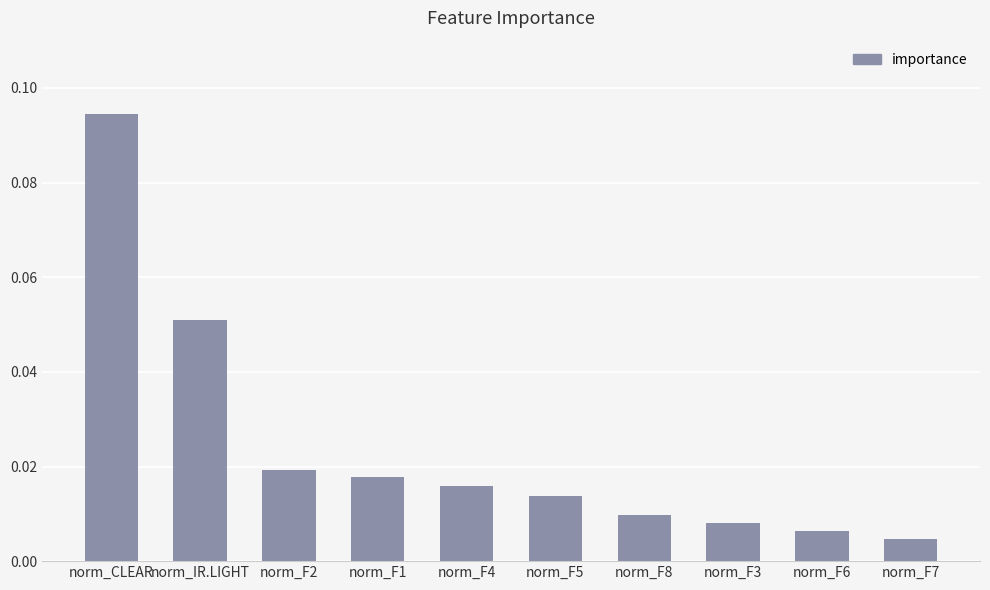

What is the label of the 7th bar from the left?

norm_F8